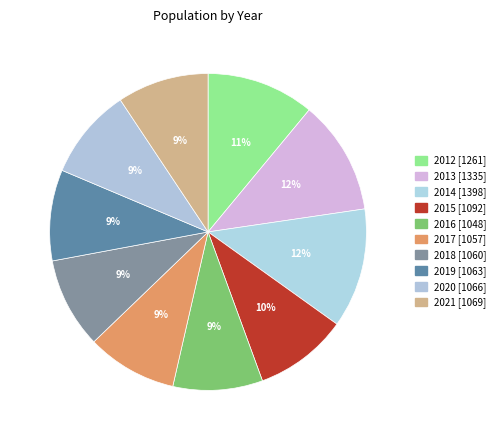

Which category has the smallest portion of the pie?

2016